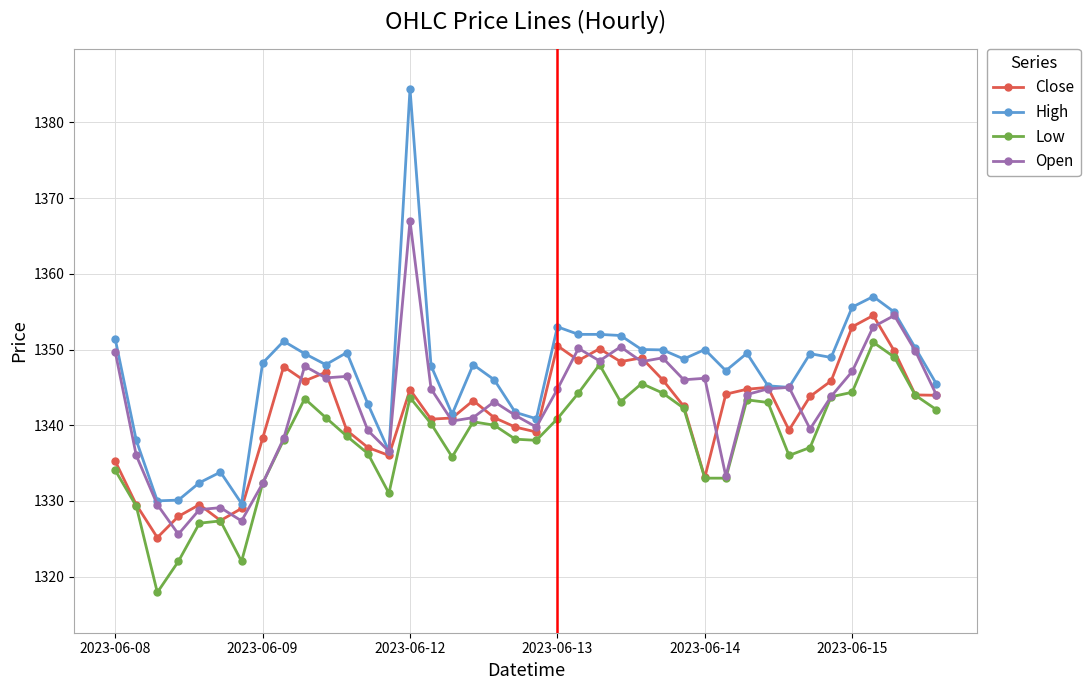

What is the lowest value of the Open series?

1325.6